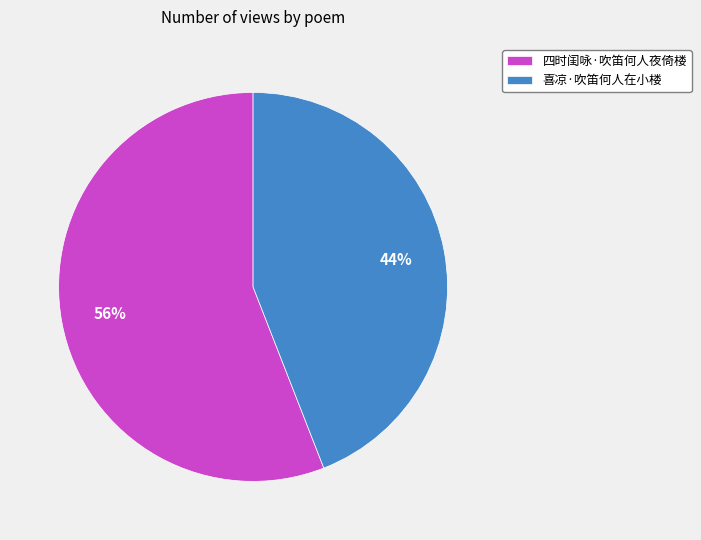

Is the sum of 喜凉·吹笛何人在小楼 and 四时闺咏·吹笛何人夜倚楼 greater than half?

Yes